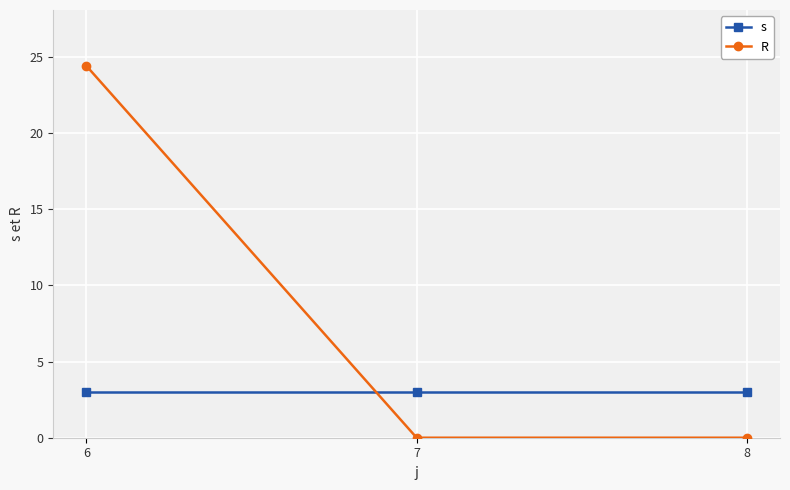

Which series has the widest spread of values?

R